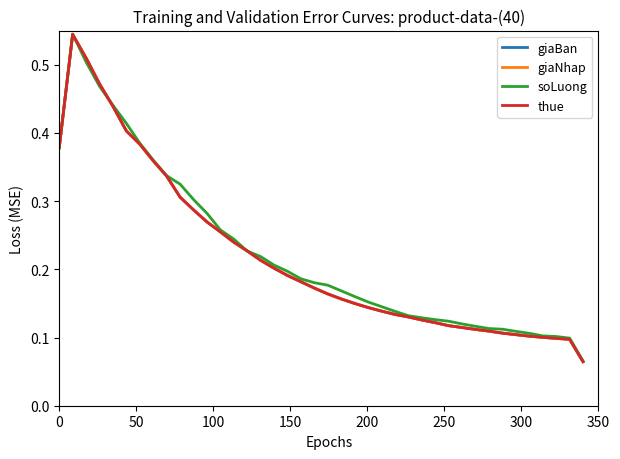

Is this an area chart (filled region under the line)?

No